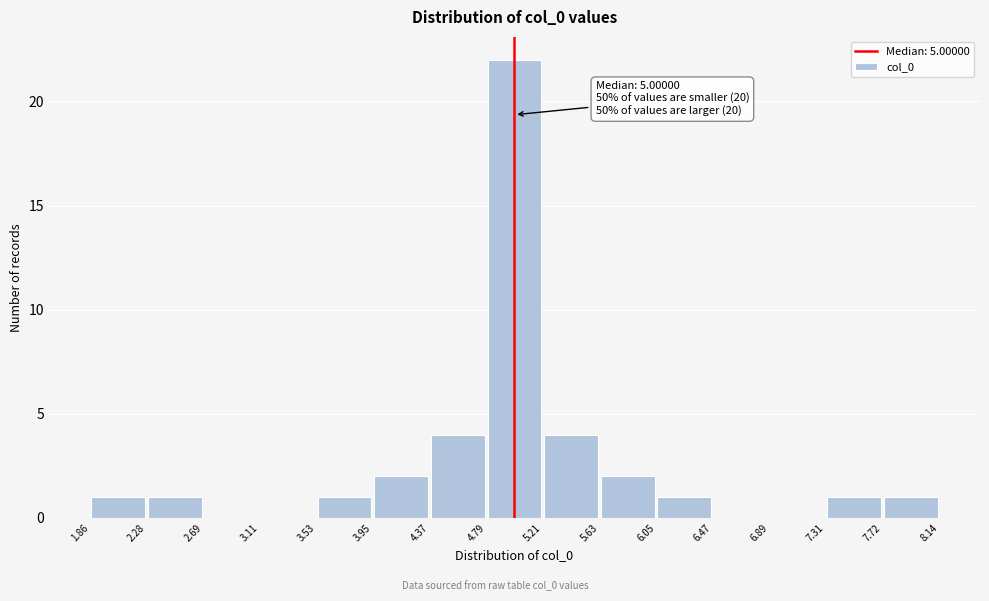

Which range on the x-axis has the tallest bar?

4.79 to 5.21